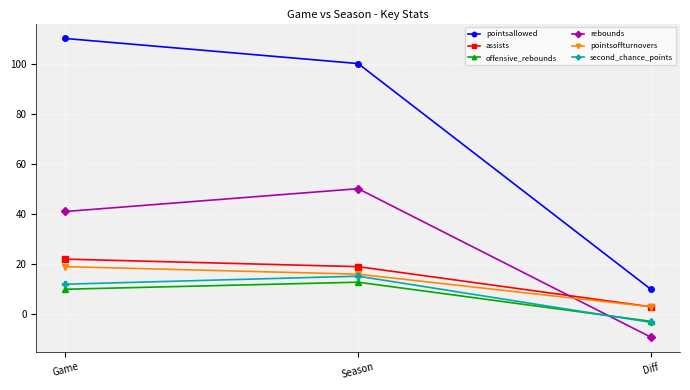

How many values in offensive_rebounds are above zero?

2